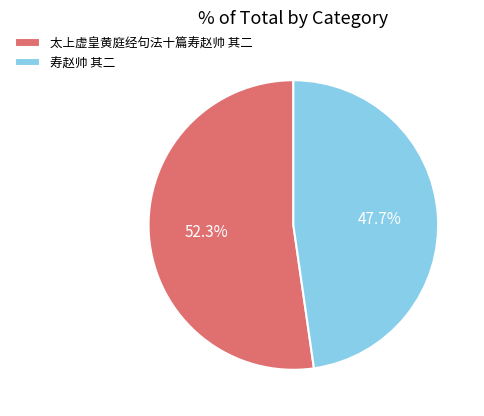

Does 太上虚皇黄庭经句法十篇寿赵帅 其二 account for over 50% of the chart?

Yes